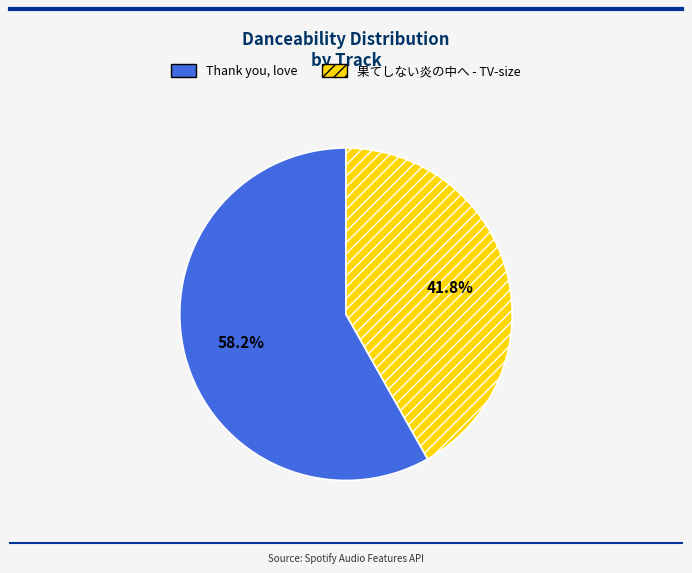

Which category has the smallest portion of the pie?

果てしない炎の中へ - TV-size